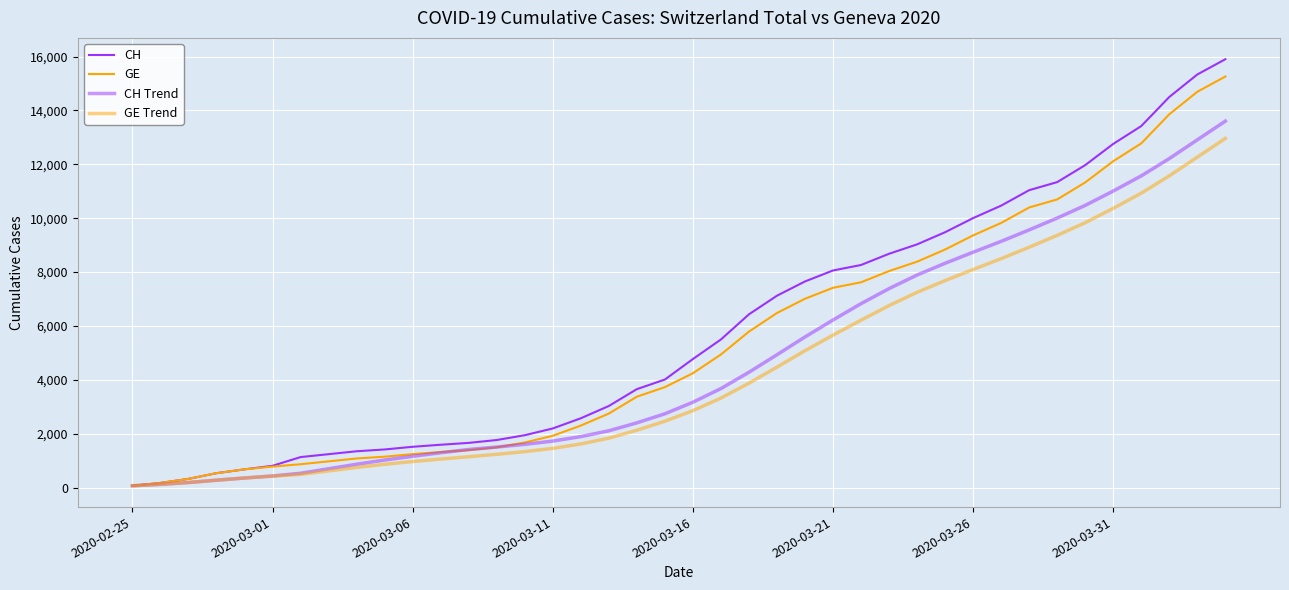

Does the chart display data point markers on the line(s)?

No